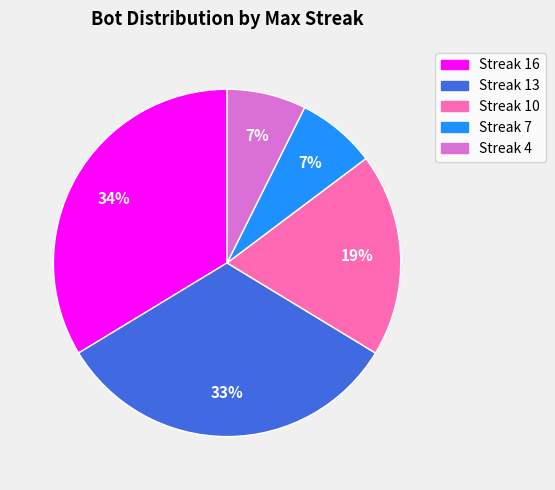

Do Streak 13 and Streak 16 together represent more than half of the pie?

Yes